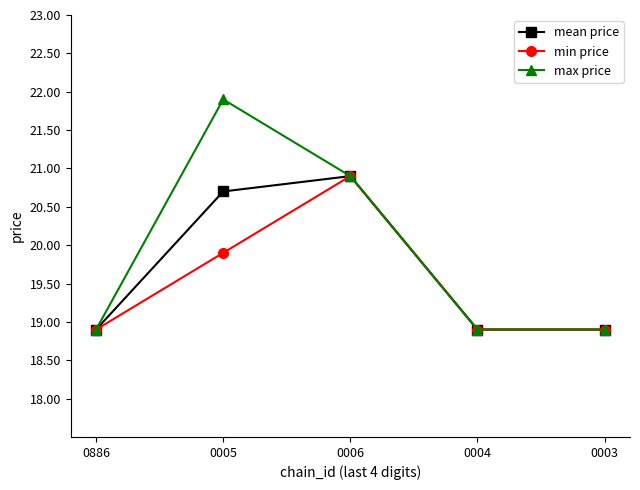

How many mean price values are between 18 and 20?

3